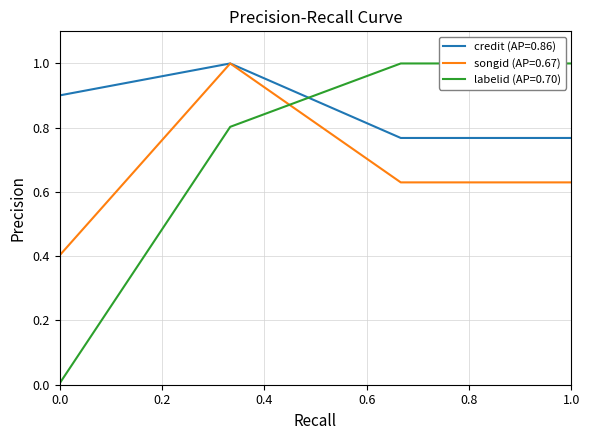

Which series has the widest spread of values?

labelid (AP=0.70)